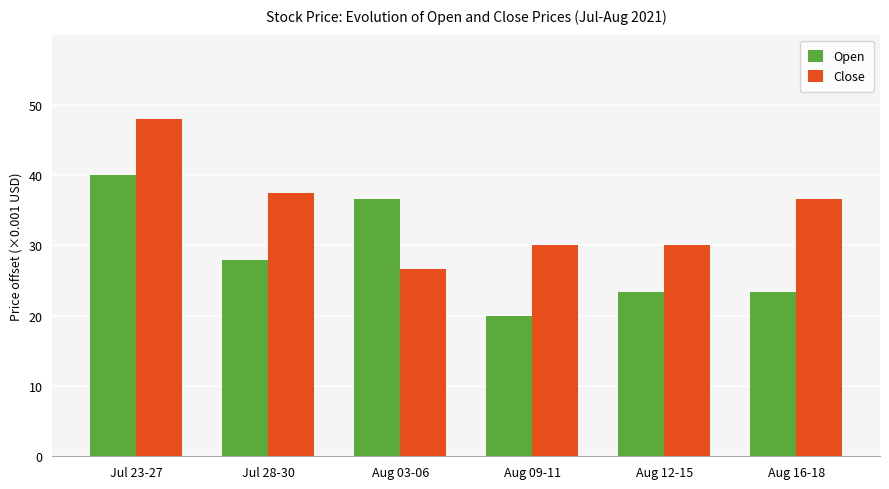

Which category has the lowest value in the Close series?

Aug 03-06